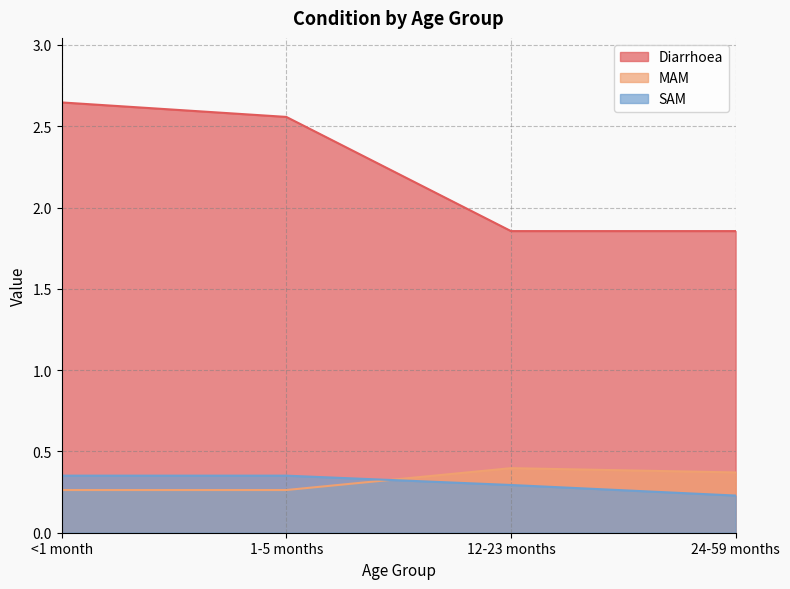

How many categories are shown in the chart?

4